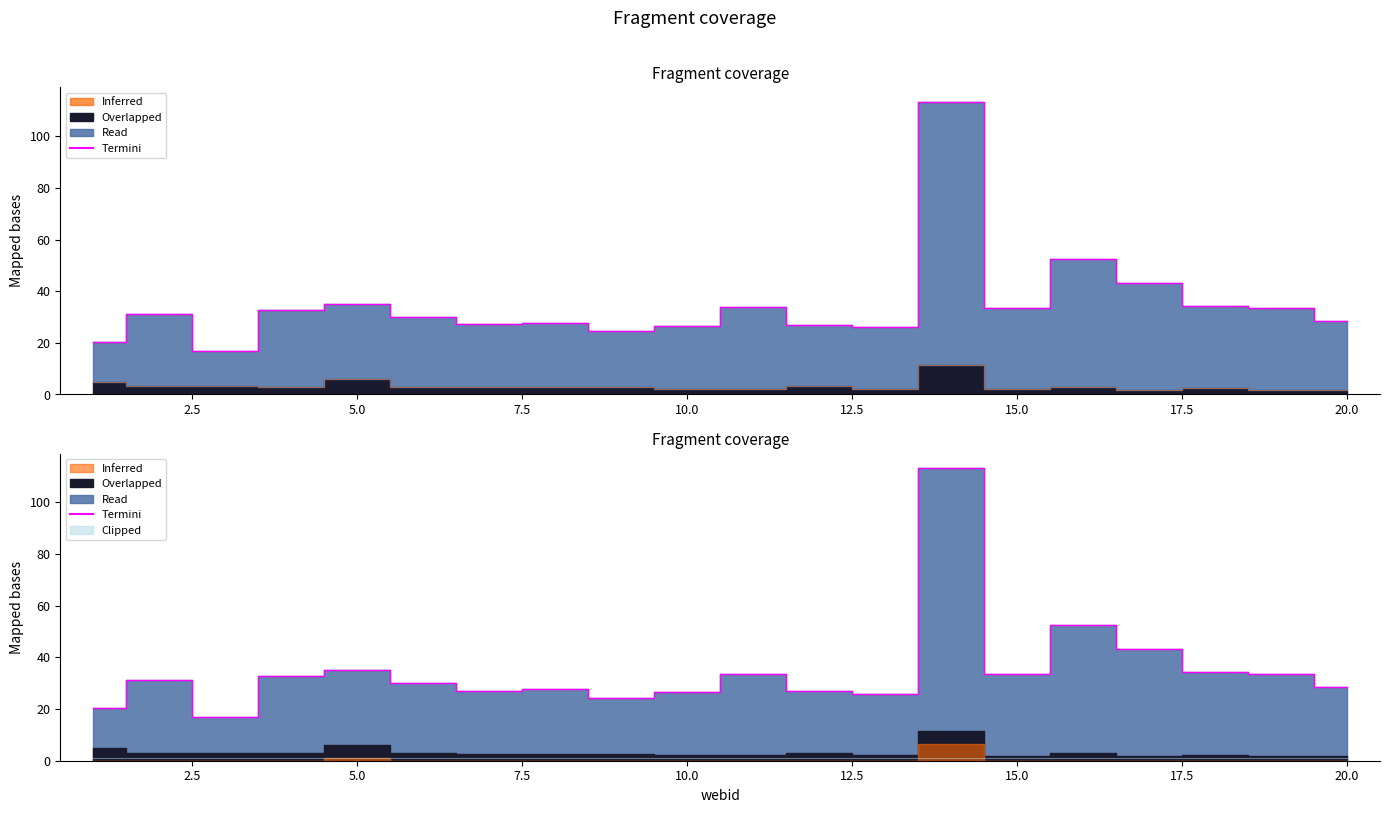

Is the value of Inferred at 11 greater than the value of Termini at 19?

No